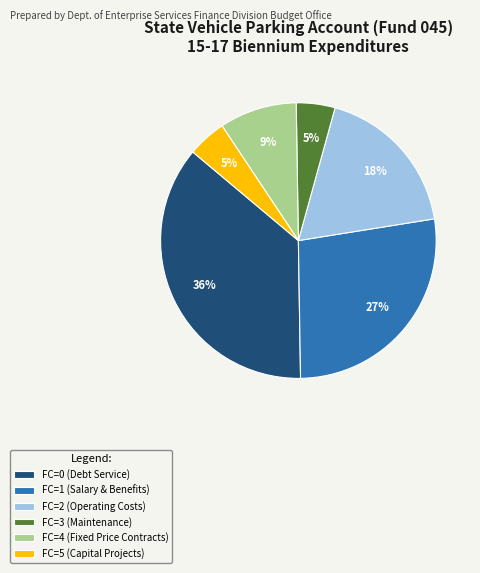

Count the number of slices in the pie.

6